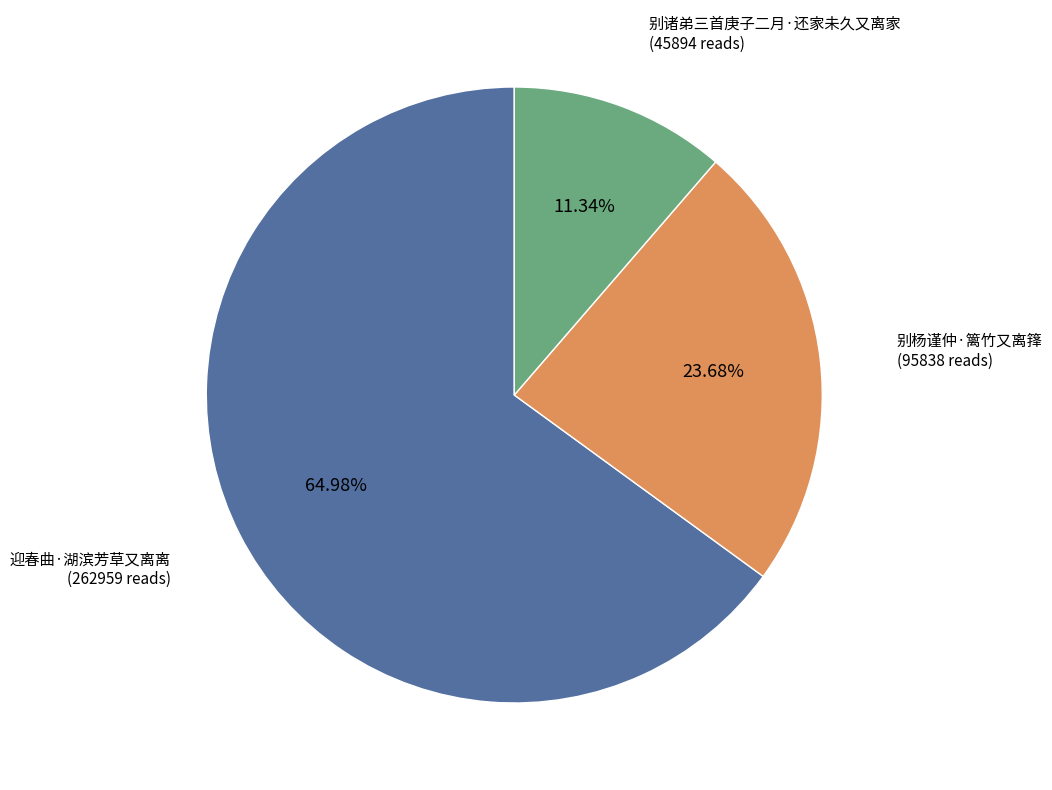

To the nearest percent, what portion does 别杨谨仲·篱竹又离箨 represent?

24%